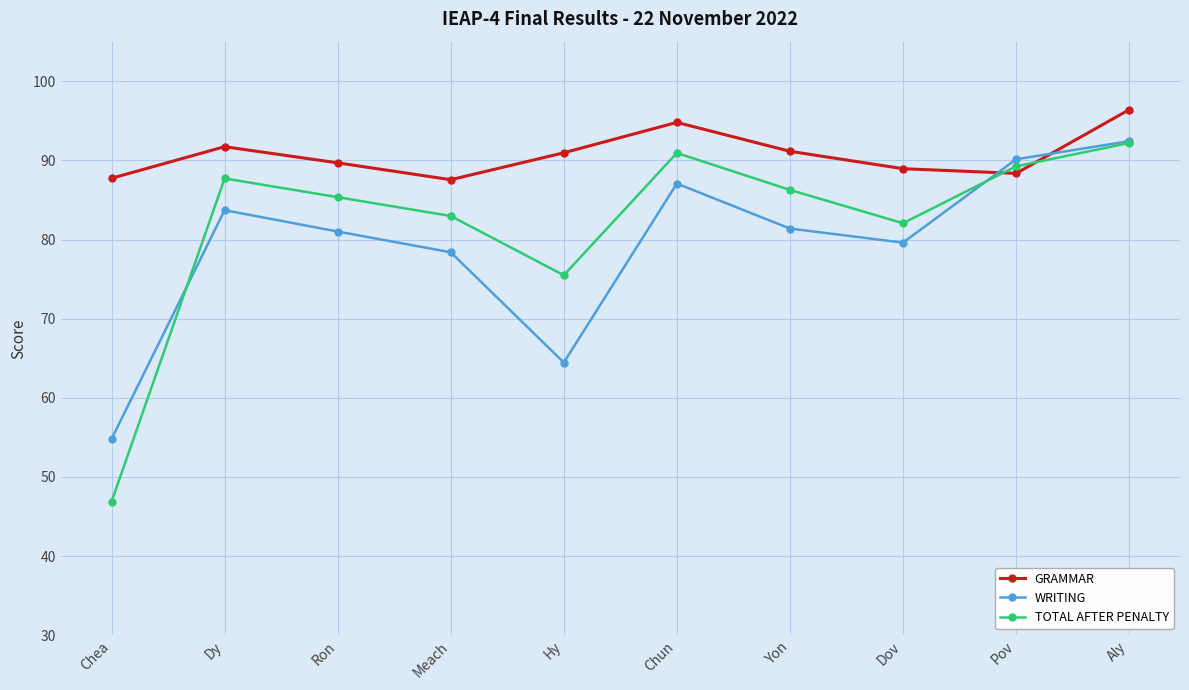

What is the spread (max minus min) of values at Chea?

40.9